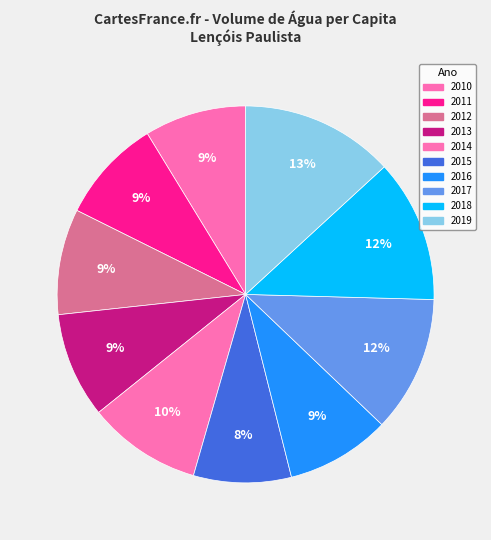

Count the number of slices in the pie.

10